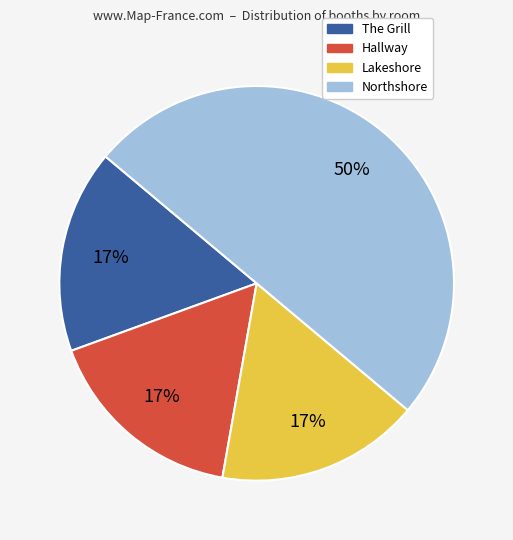

To the nearest percent, what percentage of the pie is Hallway?

17%